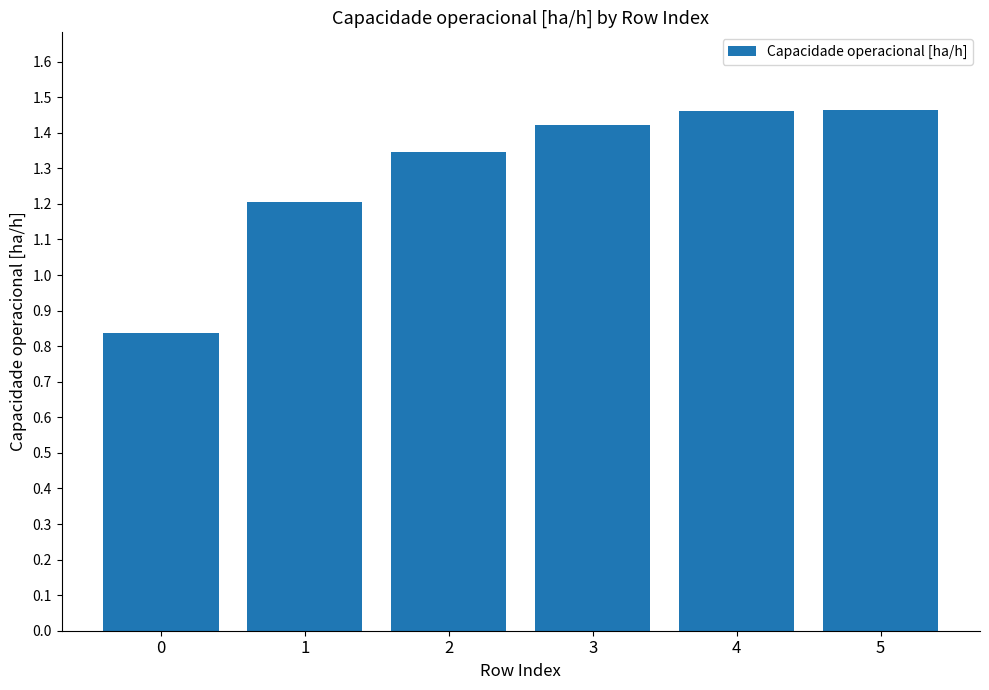

How many values are between 1 and 2?

5